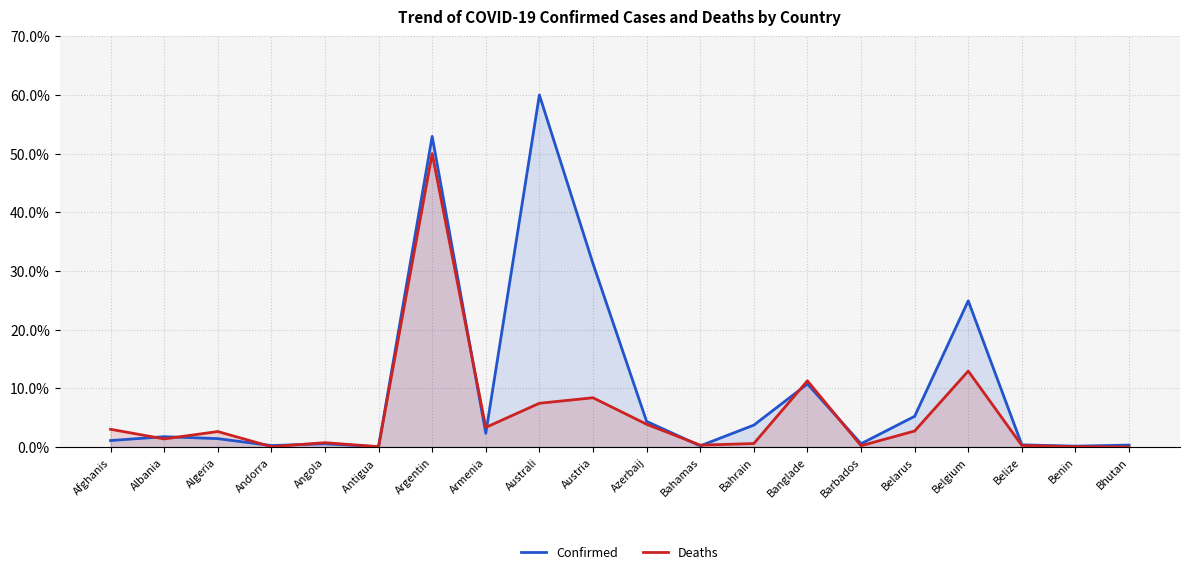

Reading left to right, list all the values displayed in this chart.

Confirmed: Afghanis=1.1	Albania=1.8	Algeria=1.4	Andorra=0.3	Angola=0.6	Antigua =0.0	Argentin=52.9	Armenia=2.4	Australi=60.0	Austria=31.3	Azerbaij=4.4	Bahamas=0.2	Bahrain=3.7	Banglade=10.7	Barbados=0.6	Belarus=5.2	Belgium=24.9	Belize=0.4	Benin=0.1	Bhutan=0.3
Deaths: Afghanis=3.0	Albania=1.4	Algeria=2.6	Andorra=0.1	Angola=0.7	Antigua =0.1	Argentin=50.0	Armenia=3.3	Australi=7.5	Austria=8.4	Azerbaij=3.9	Bahamas=0.3	Bahrain=0.6	Banglade=11.3	Barbados=0.2	Belarus=2.7	Belgium=12.9	Belize=0.3	Benin=0.1	Bhutan=0.0